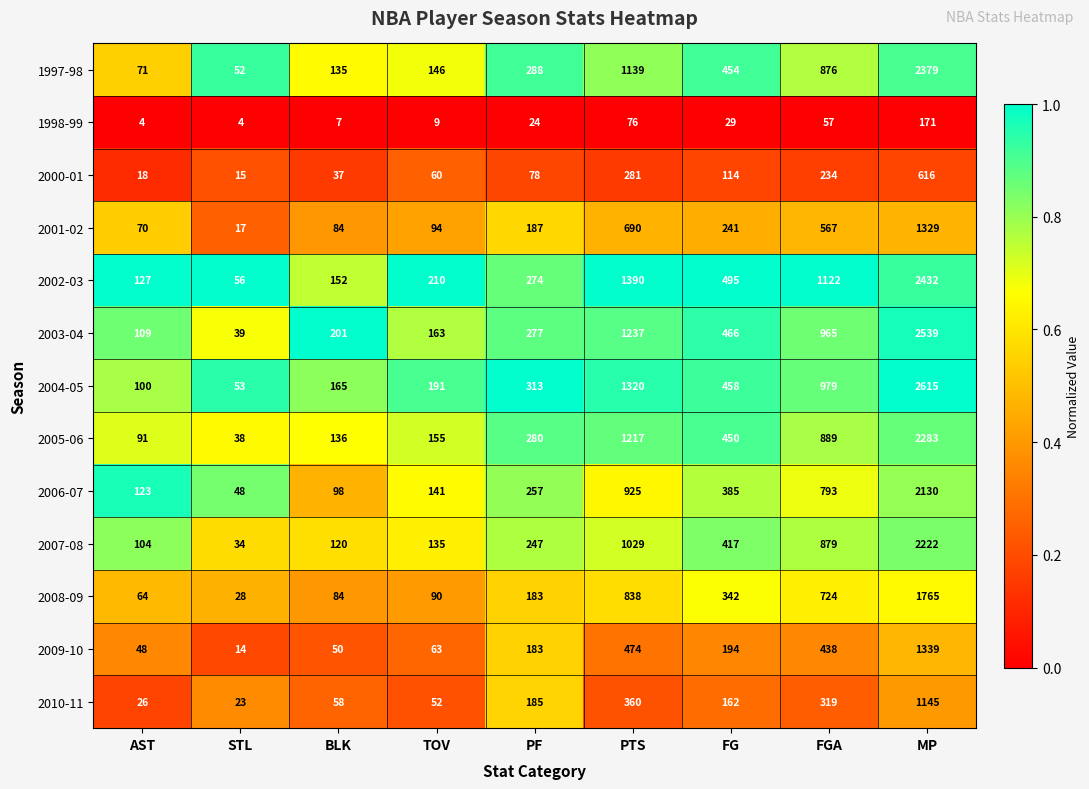

At which category is the sum across all series the highest?

MP